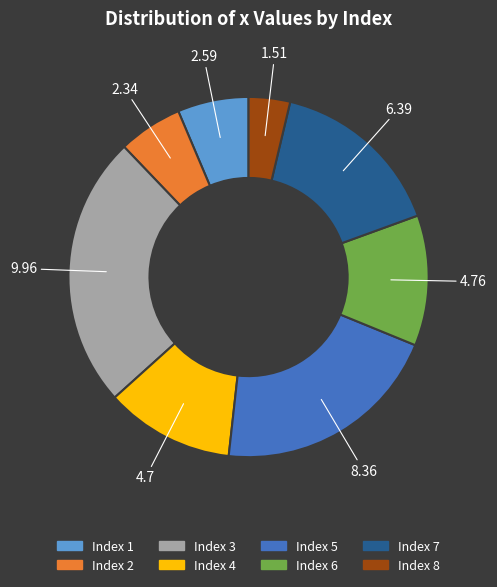

Is there any slice that represents more than half of the pie?

No